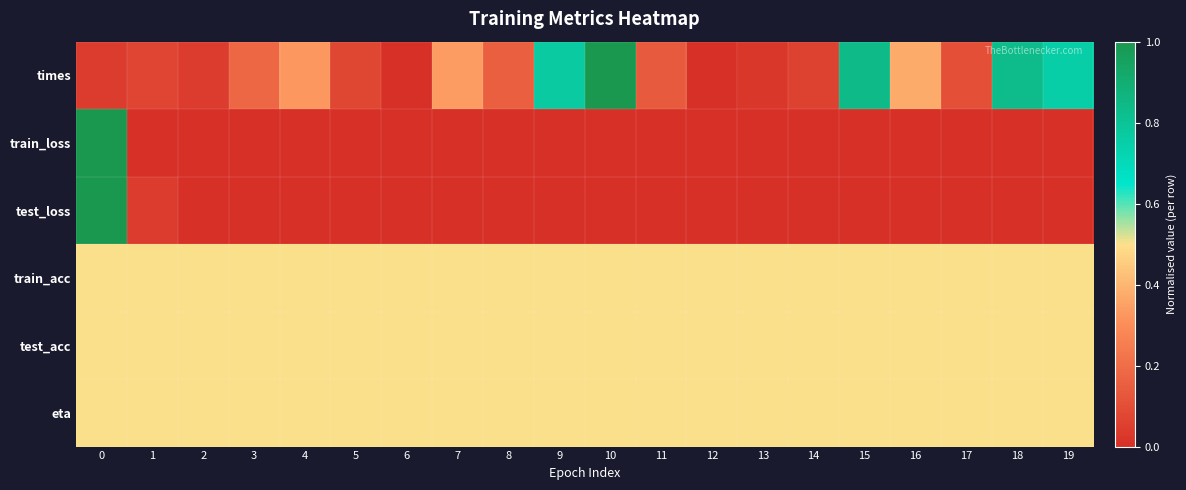

Which category has the highest value across all series?

10